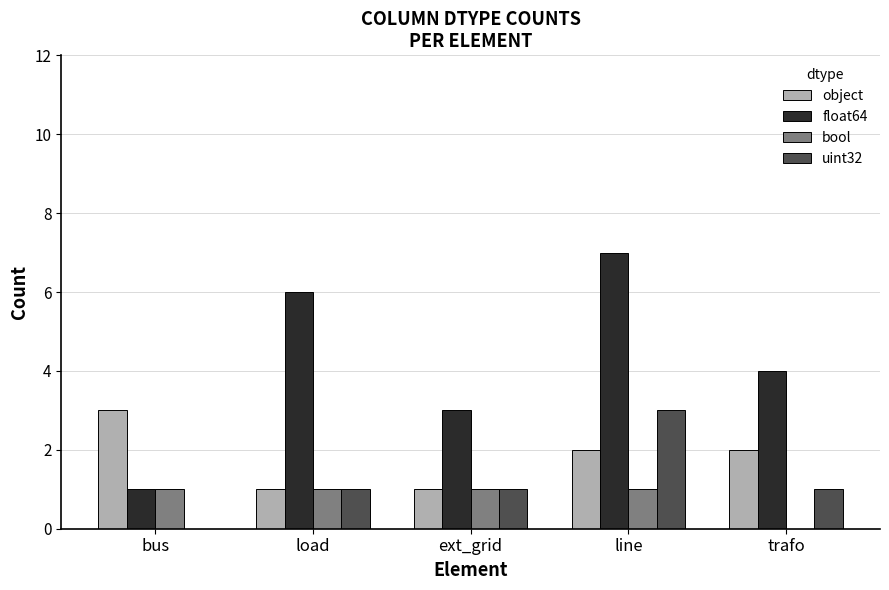

Where does the float64 series first go above 4?

load